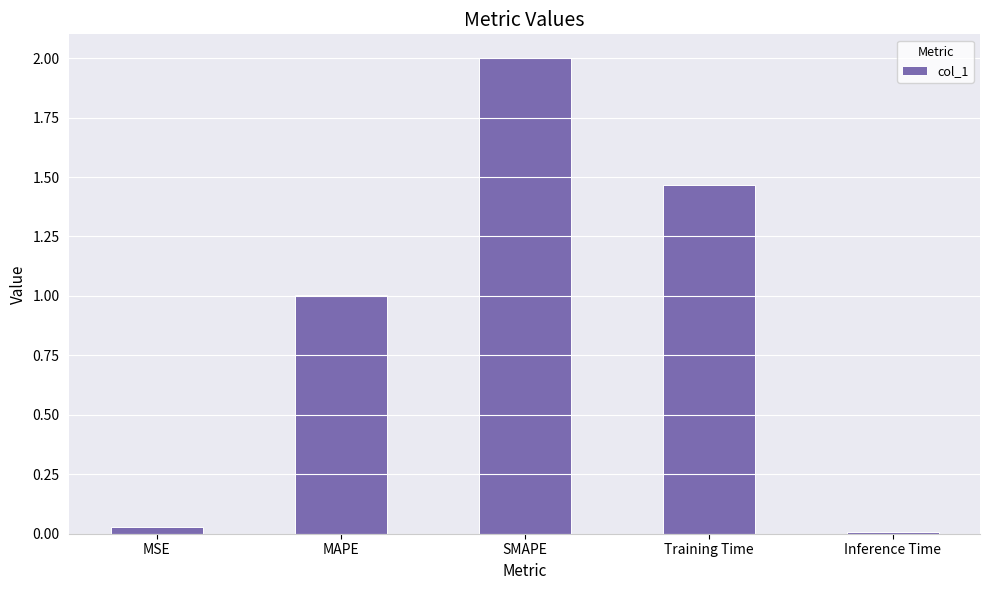

What is the greatest value displayed?

2.0